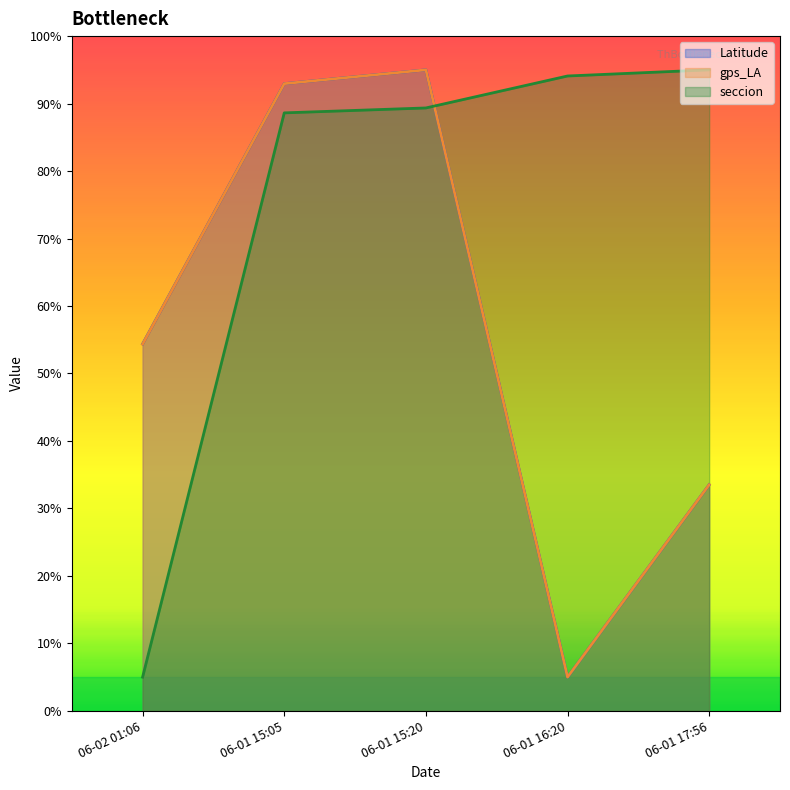

What is the average value of the Latitude series?

56.2